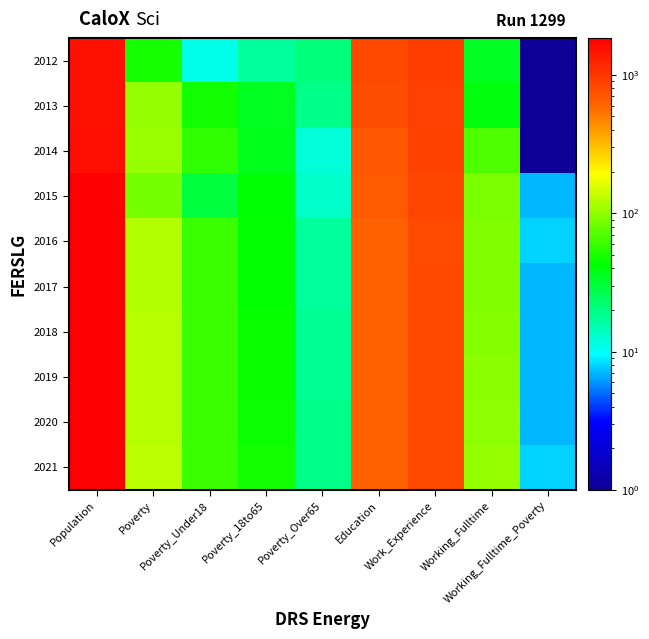

Count the number of data series in this chart.

10